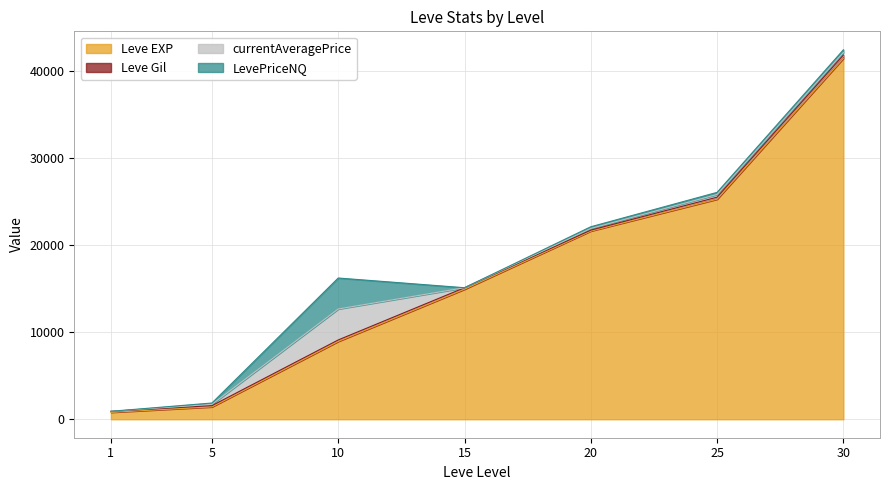

List the labels in order of LevePriceNQ value, largest first.

10, 30, 25, 20, 5, 1, 15